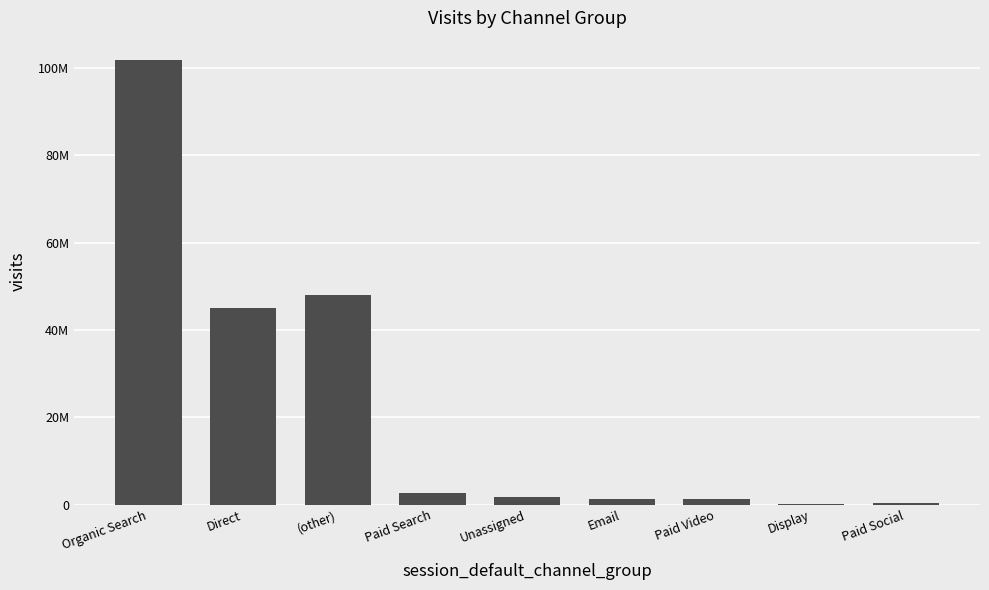

Are the bars horizontal?

No